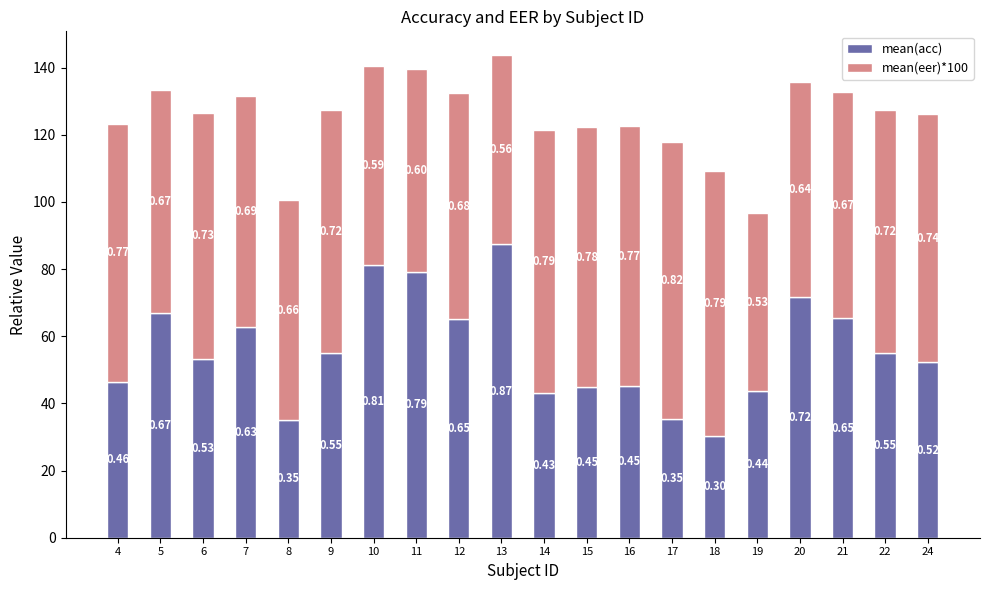

Rank the series at 22 from lowest to highest value.

mean(acc), mean(eer)*100